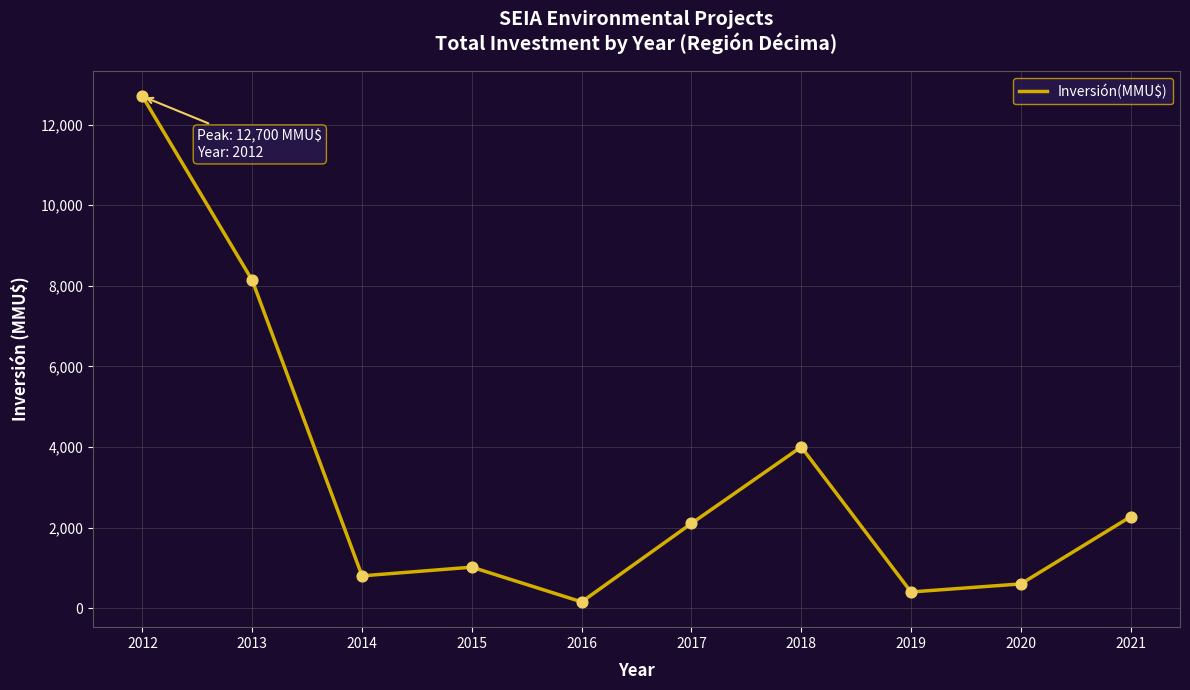

What is the change in value from 2016 to 2021?

+2114